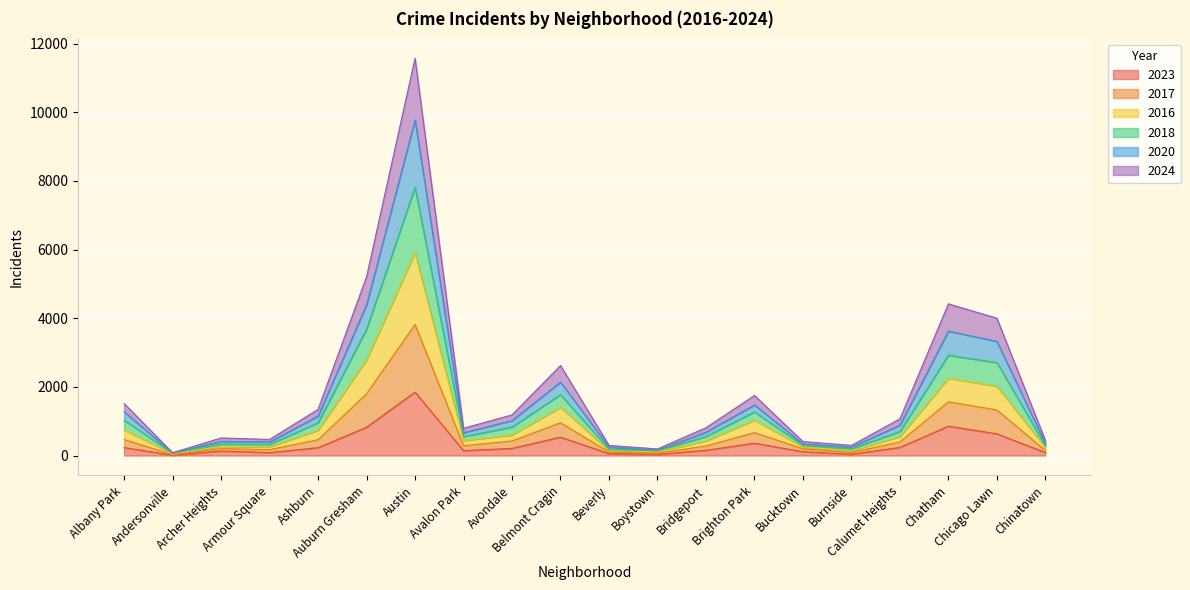

At which category does 2016 reach its first local peak?

Archer Heights